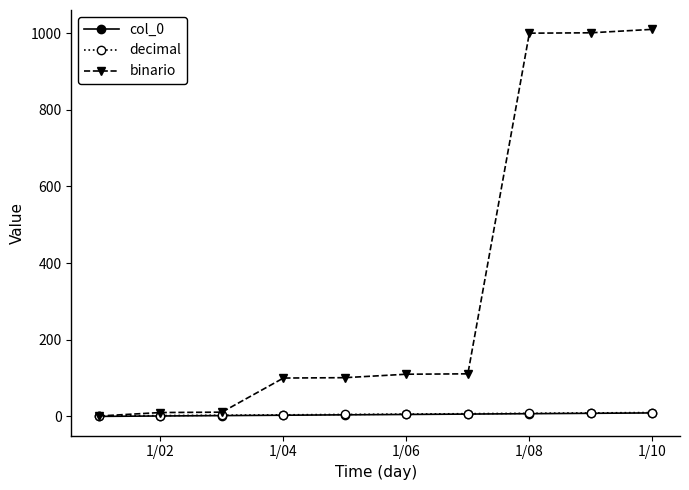

Which series has the largest total across all categories?

binario